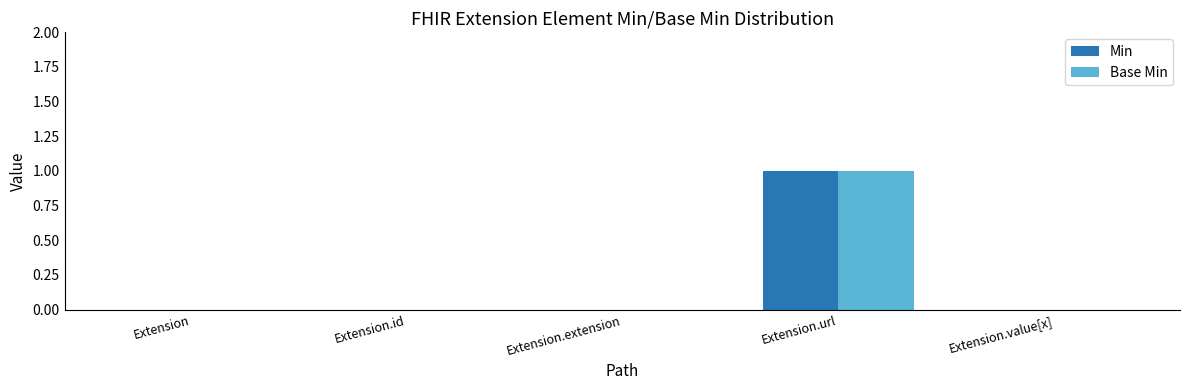

At which category is the sum across all series the highest?

Extension.url